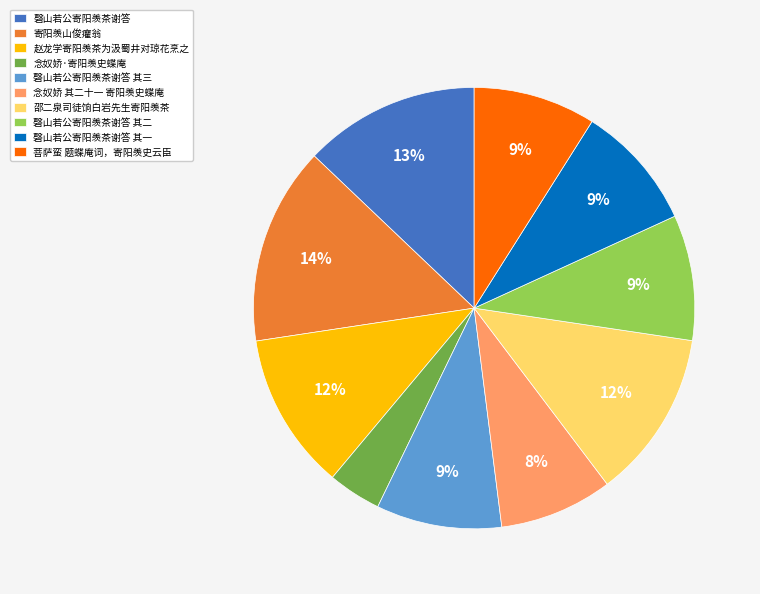

Count the number of slices in the pie.

10